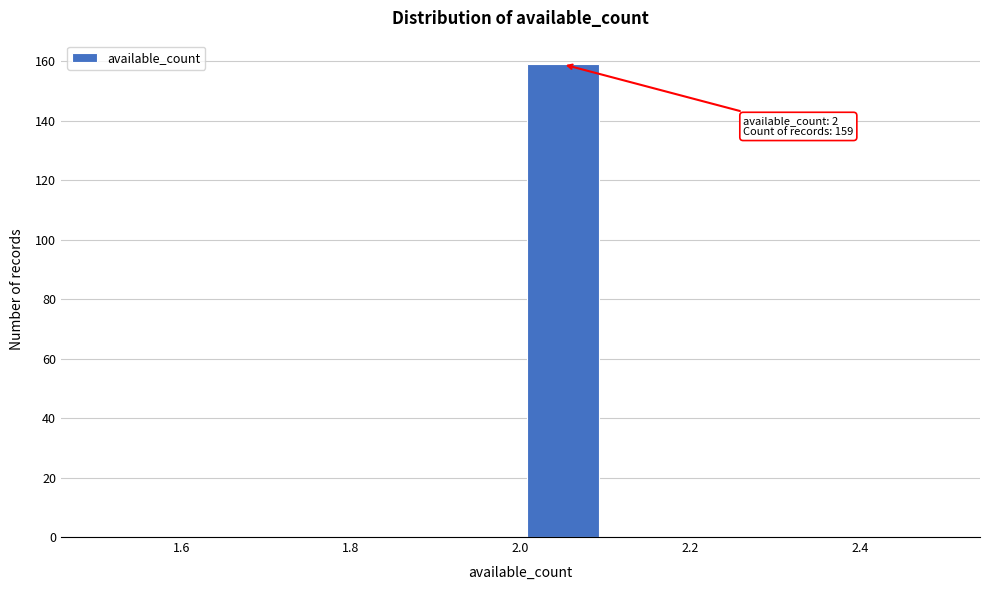

Over which range of the x-axis is the bar tallest?

2.0 to 2.1